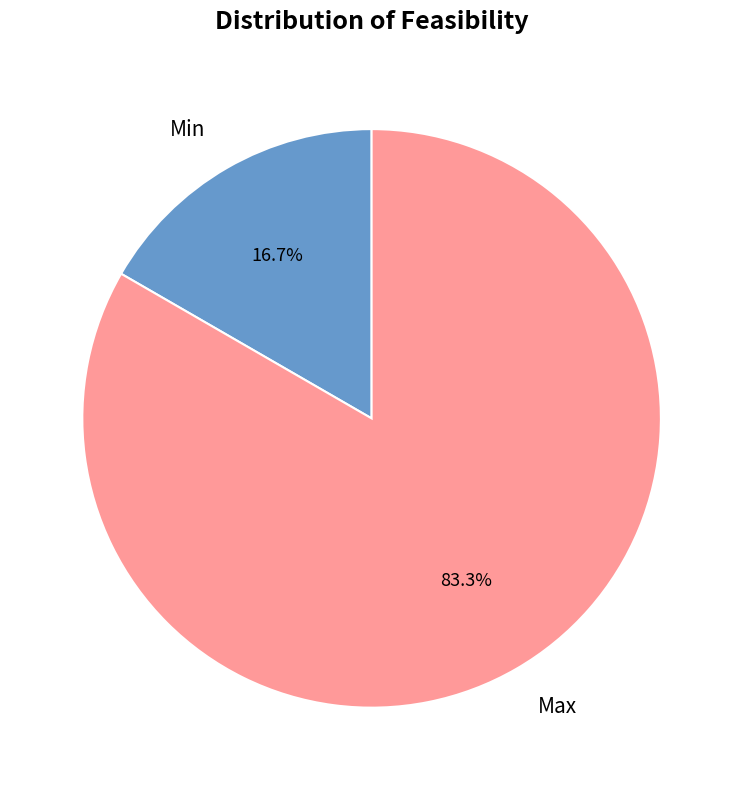

What is the total percentage of Max and Min?

100.0%